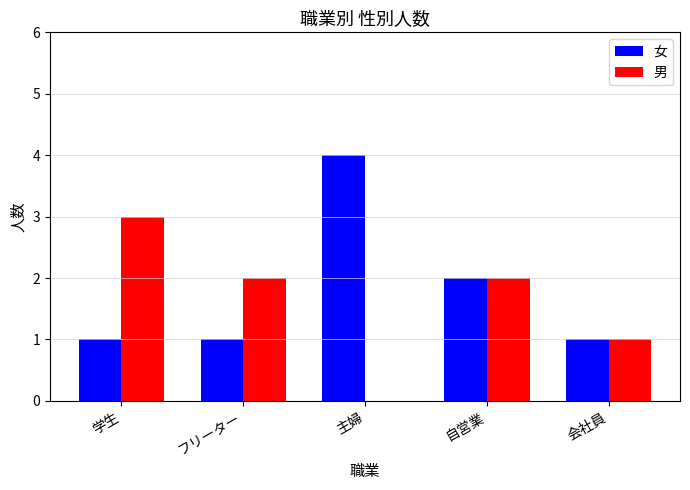

The value of 男 at 自営業 is 2. True or false?

True